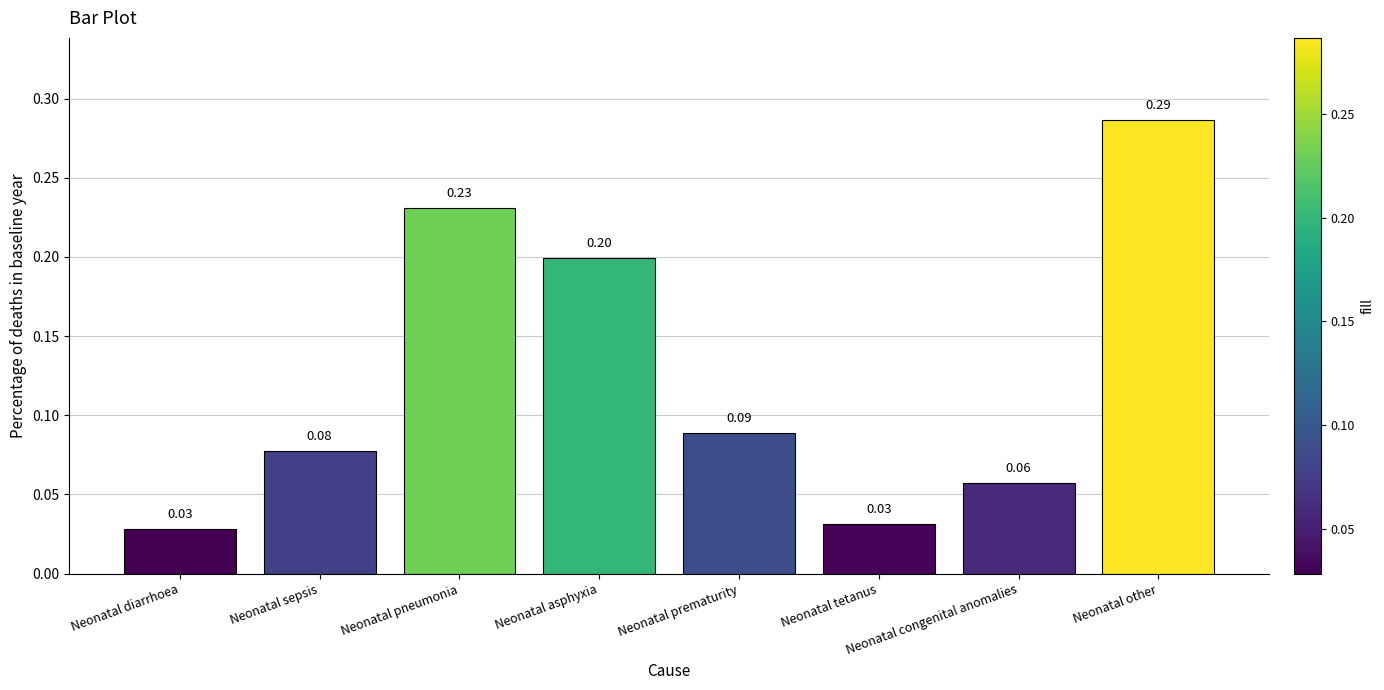

What is the change in value from Neonatal diarrhoea to Neonatal asphyxia?

+0.2